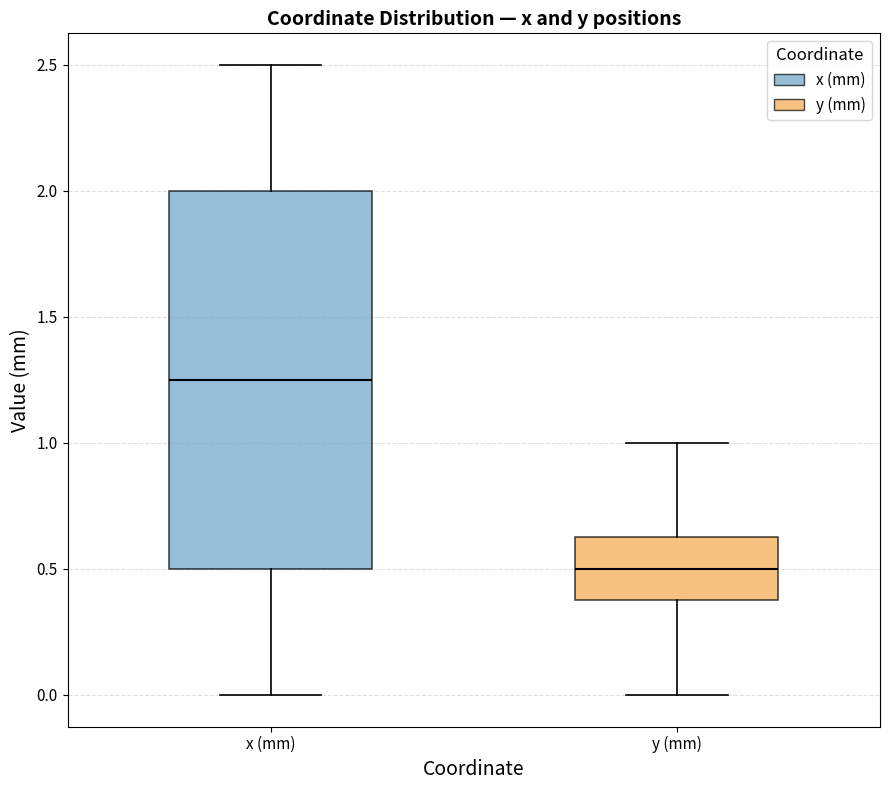

Comparing the boxes themselves (not the whiskers), which one is the tallest?

x (mm)